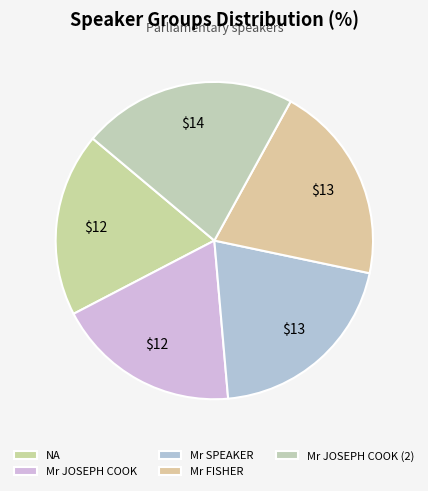

True or false: NA accounts for 10% of the total.

False